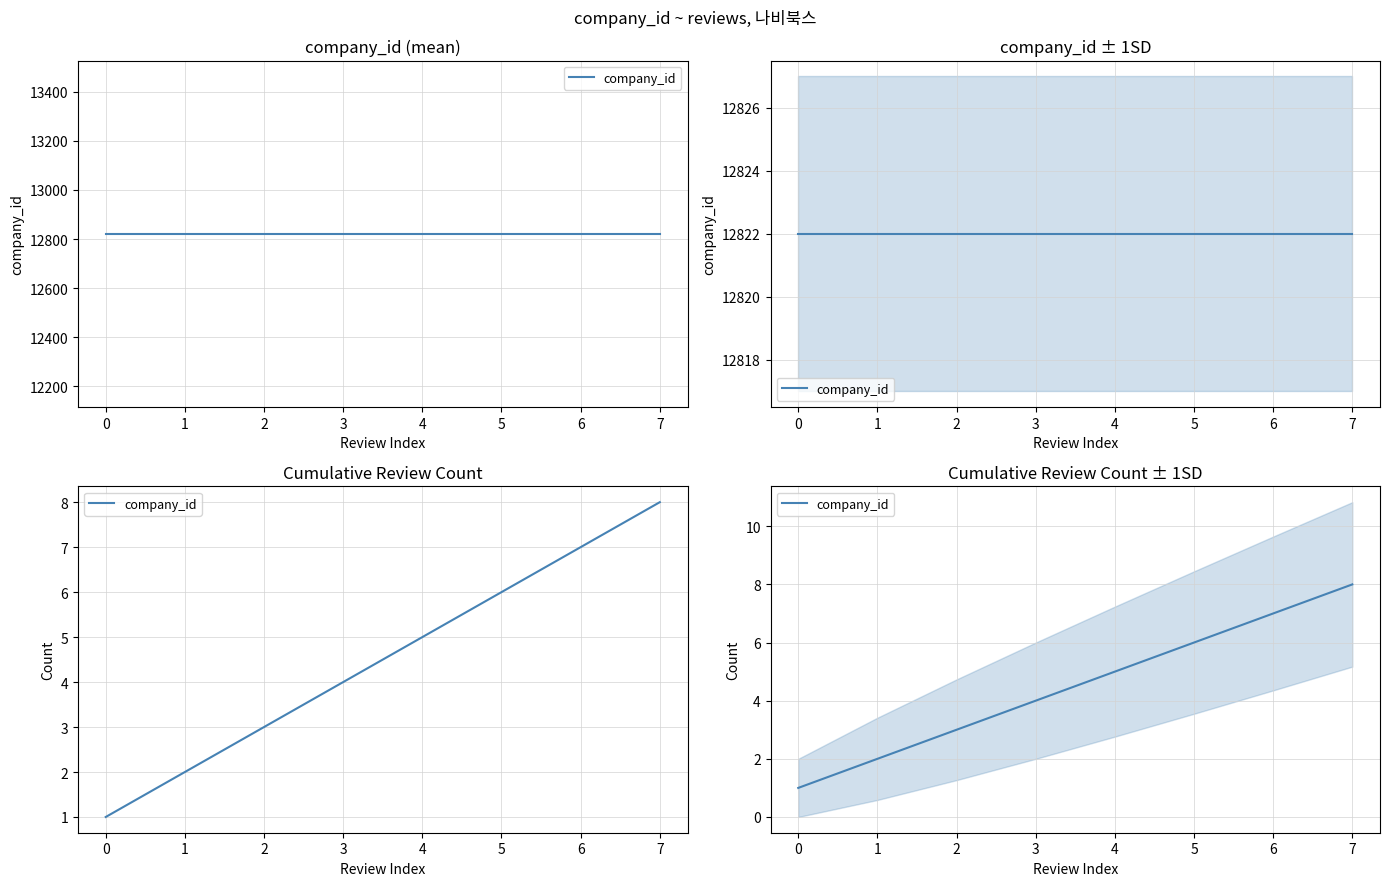

What is the change in value from 2 to 6?

+4